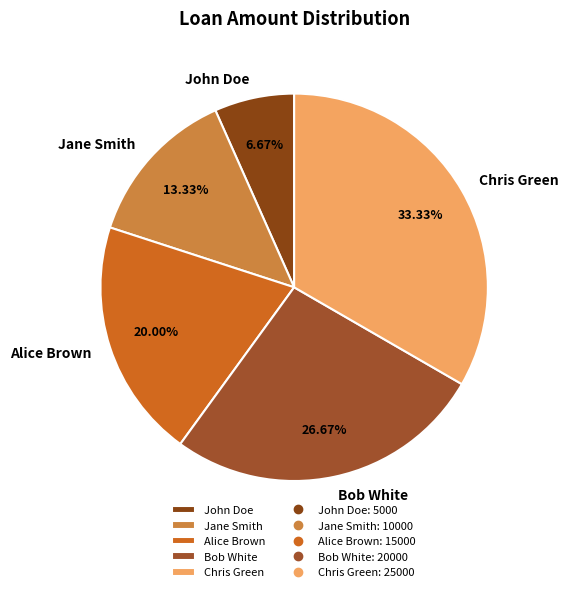

Is the sum of Chris Green and Alice Brown greater than half?

Yes